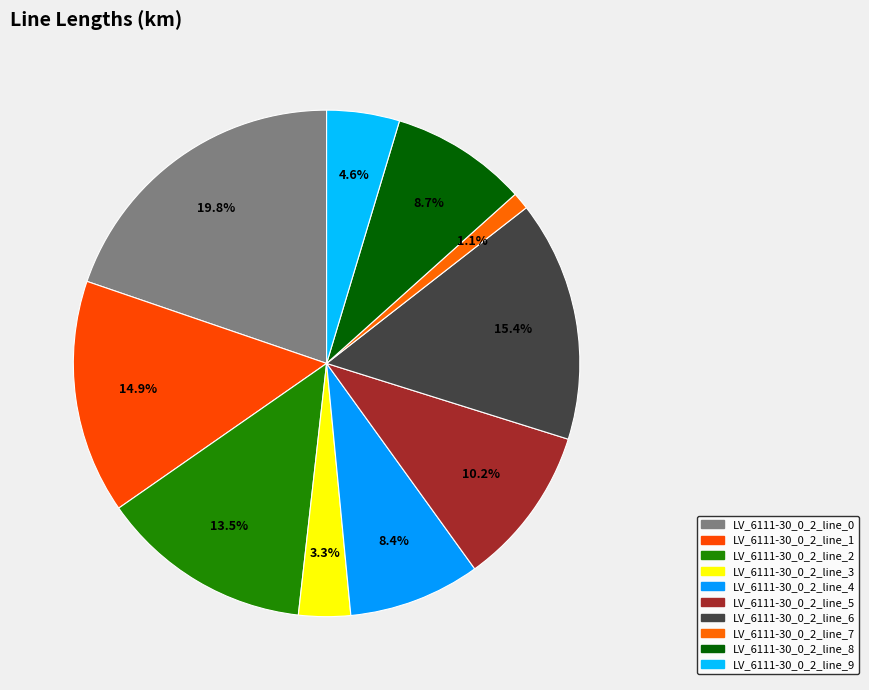

How many segments does this pie chart have?

10